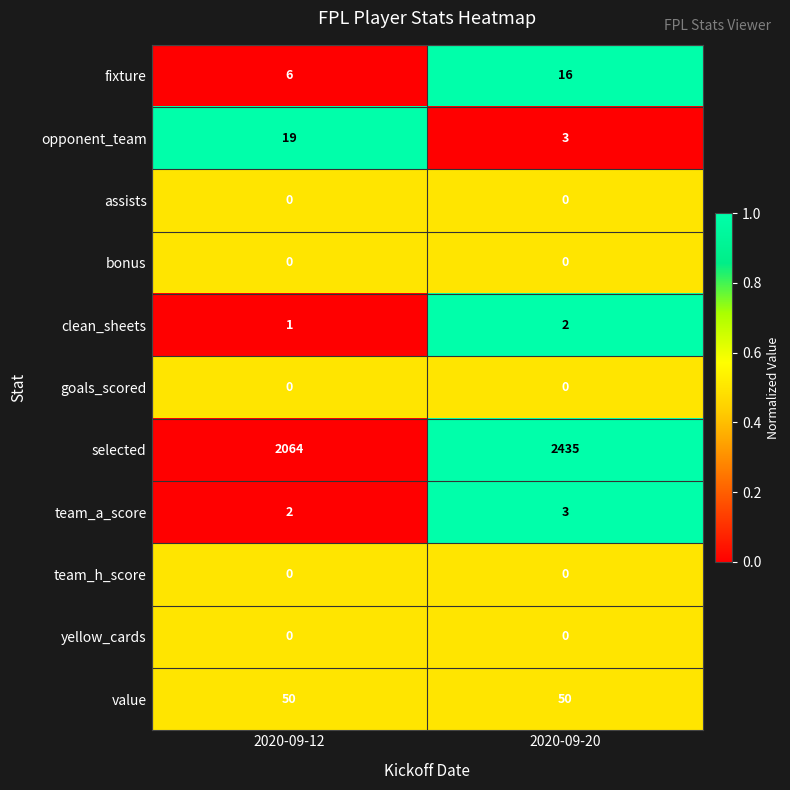

Reading right to left, transcribe all the data shown in this chart.

fixture: 2020-09-20=16	2020-09-12=6
opponent_team: 2020-09-20=3	2020-09-12=19
assists: 2020-09-20=0	2020-09-12=0
bonus: 2020-09-20=0	2020-09-12=0
clean_sheets: 2020-09-20=2	2020-09-12=1
goals_scored: 2020-09-20=0	2020-09-12=0
selected: 2020-09-20=2435	2020-09-12=2064
team_a_score: 2020-09-20=3	2020-09-12=2
team_h_score: 2020-09-20=0	2020-09-12=0
yellow_cards: 2020-09-20=0	2020-09-12=0
value: 2020-09-20=50	2020-09-12=50